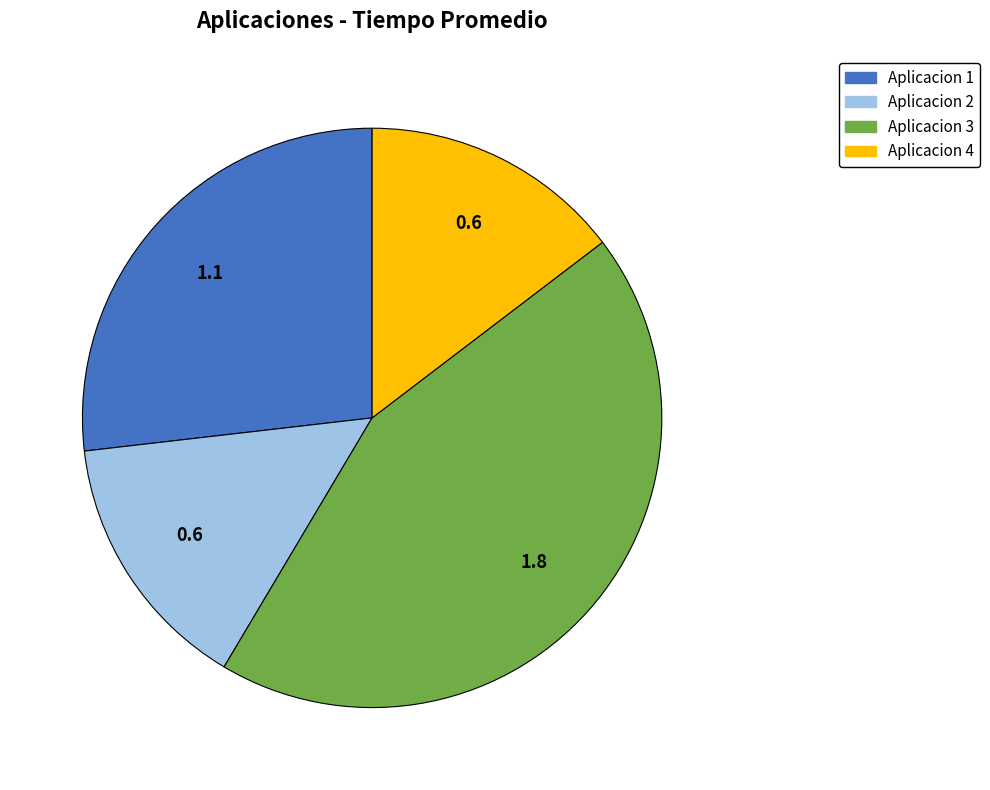

Do Aplicacion 2 and Aplicacion 4 together represent more than half of the pie?

No